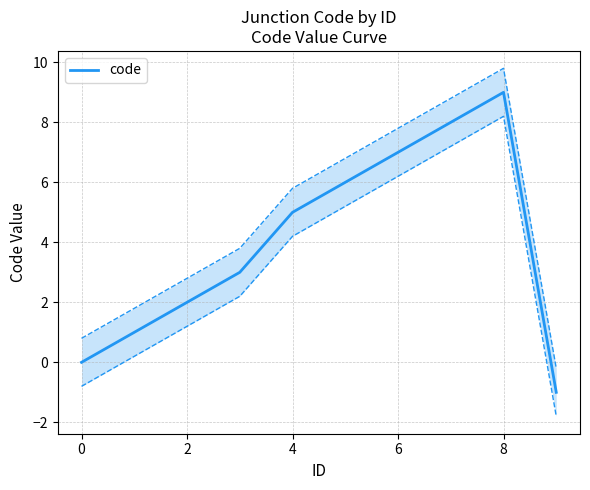

Is this an area chart (filled region under the line)?

No